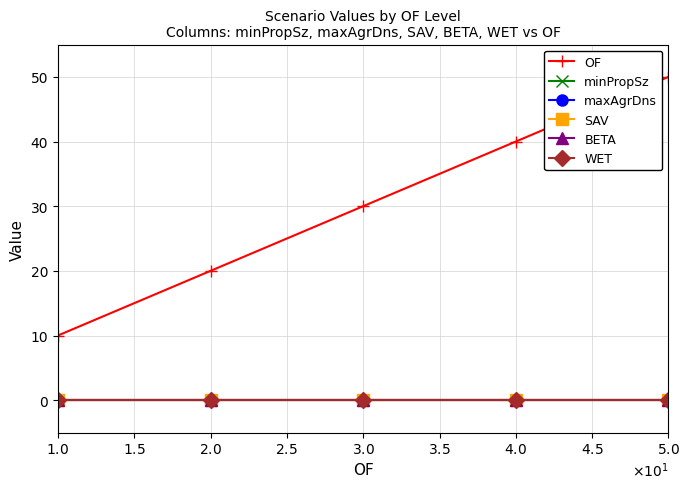

Does the chart have visible grid lines?

Yes